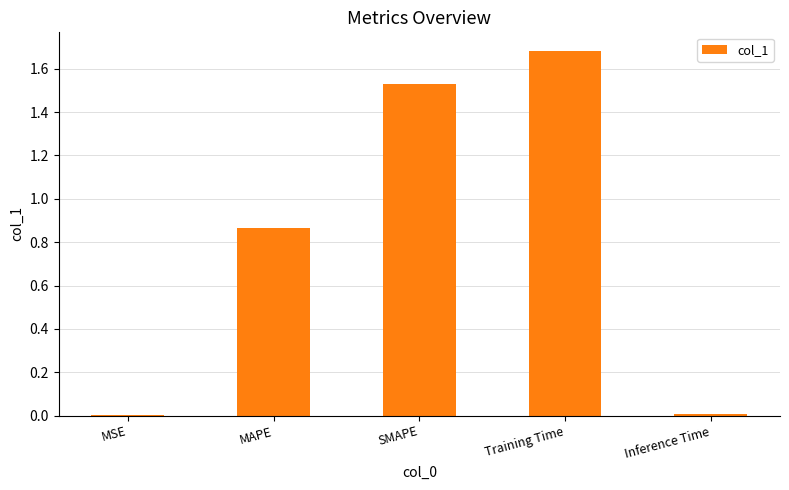

The value at MSE is 0.0. True or false?

True